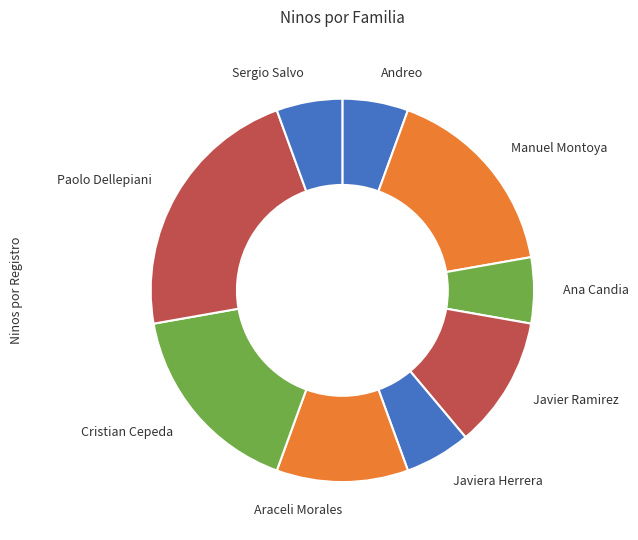

Which category has the biggest portion of the pie?

Paolo Dellepiani